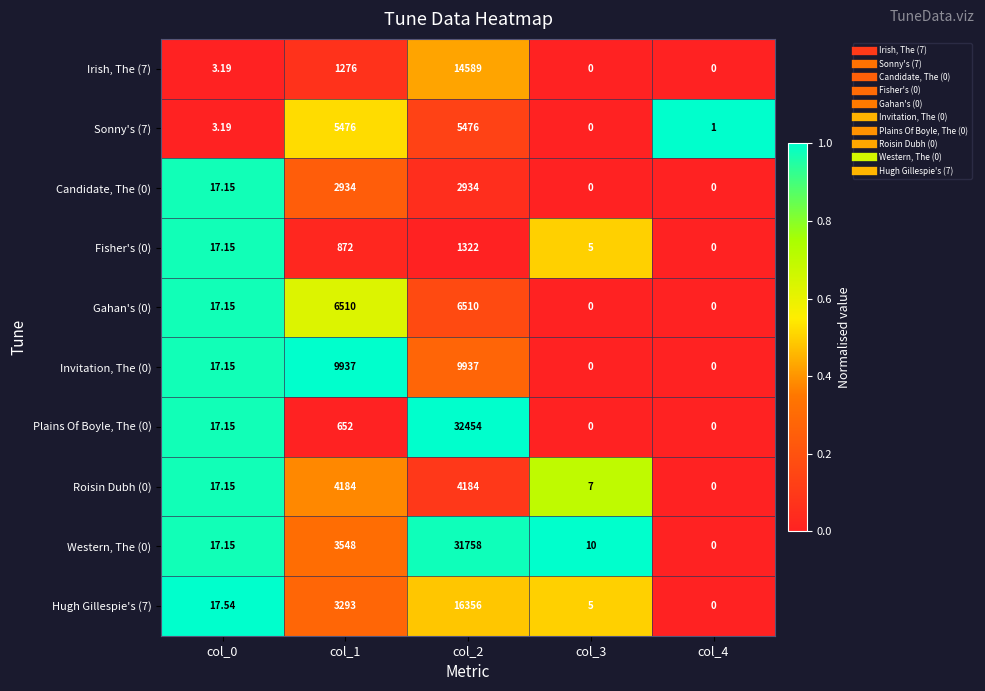

How many data points in Candidate, The (0) are less than 17?

2